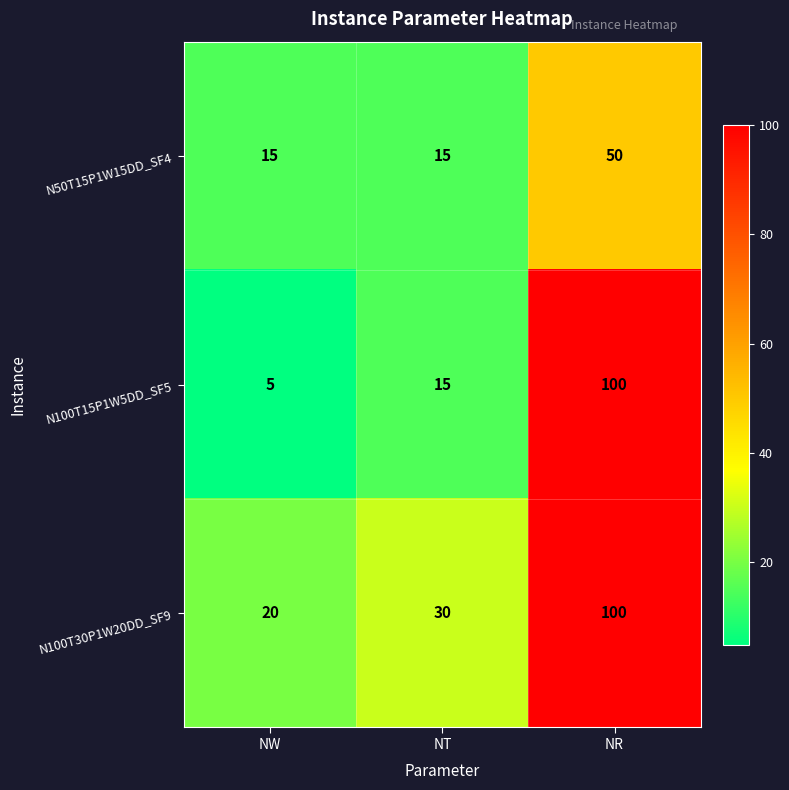

What is the difference between the highest and lowest values at NR?

50